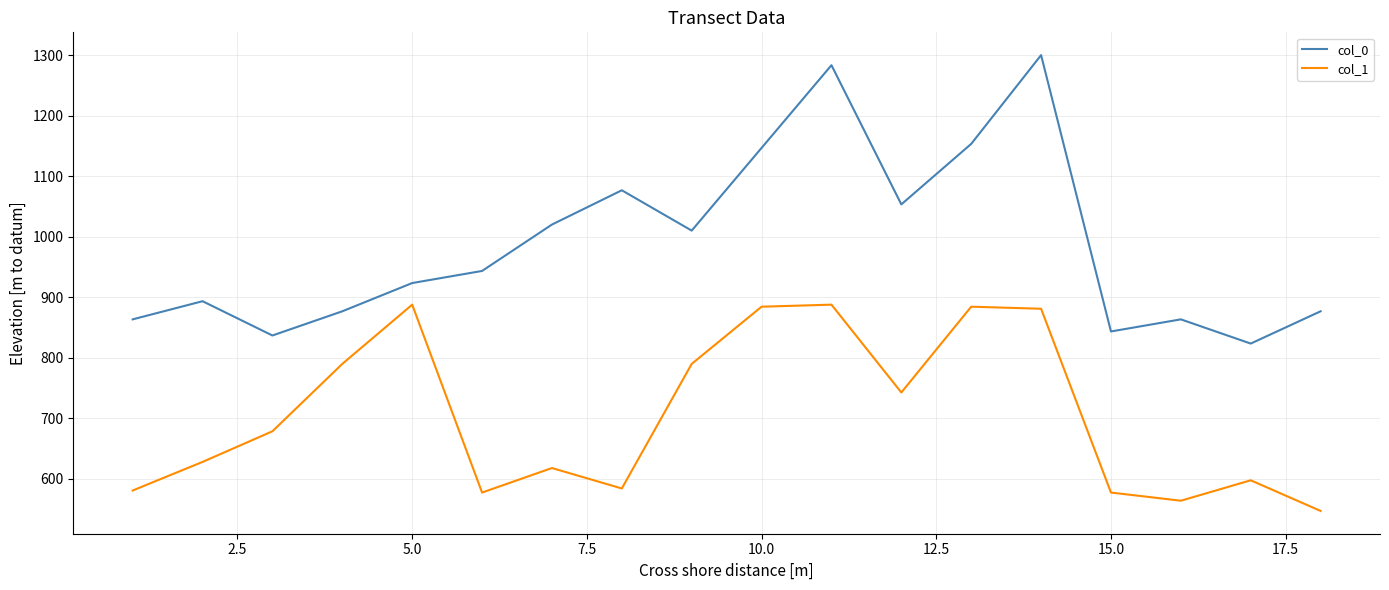

What is the sum of all col_1 values?

12696.8